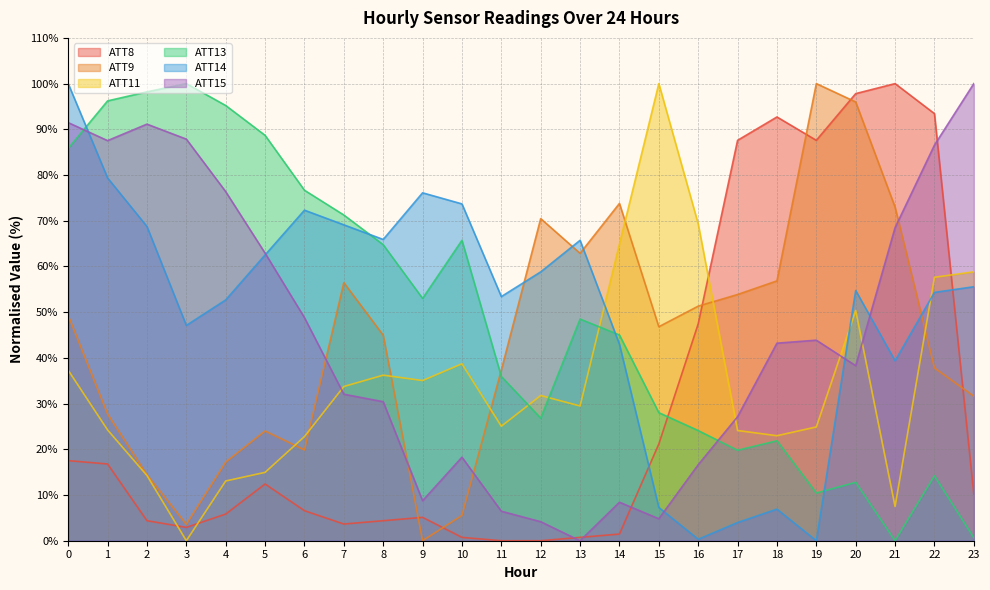

At how many categories does at least one series exceed 91?

12